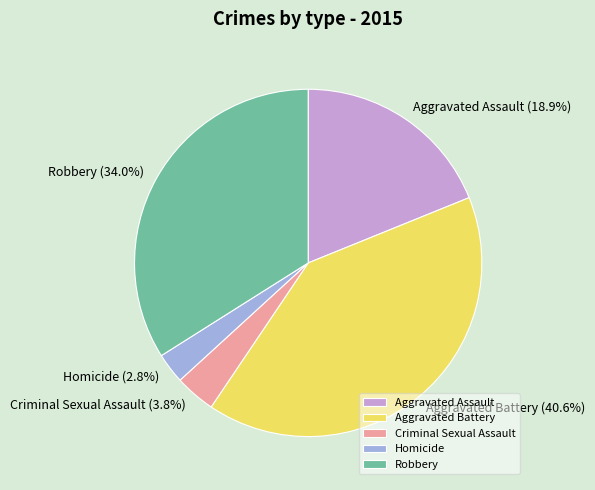

What portion of the pie excludes Criminal Sexual Assault?

96.2%